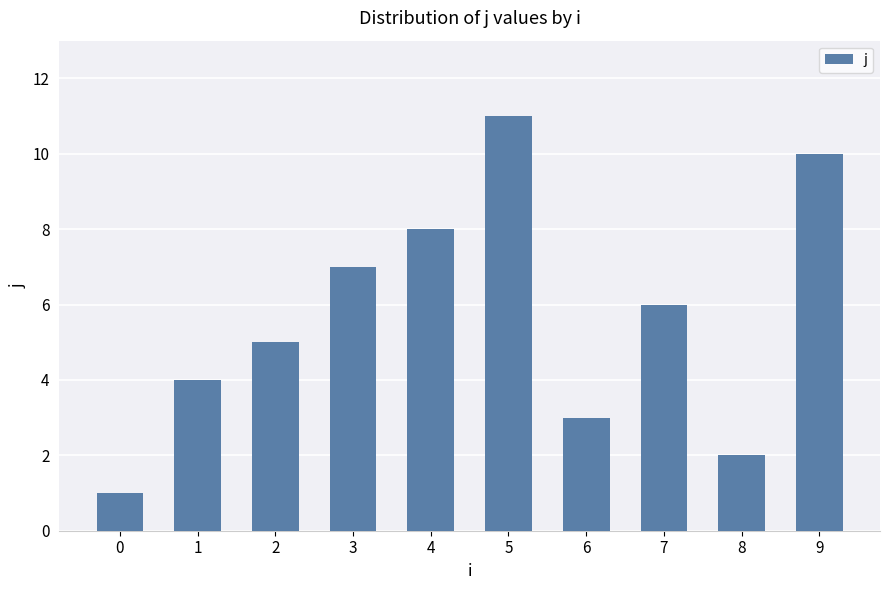

Which has a higher value, 3 or 9?

9